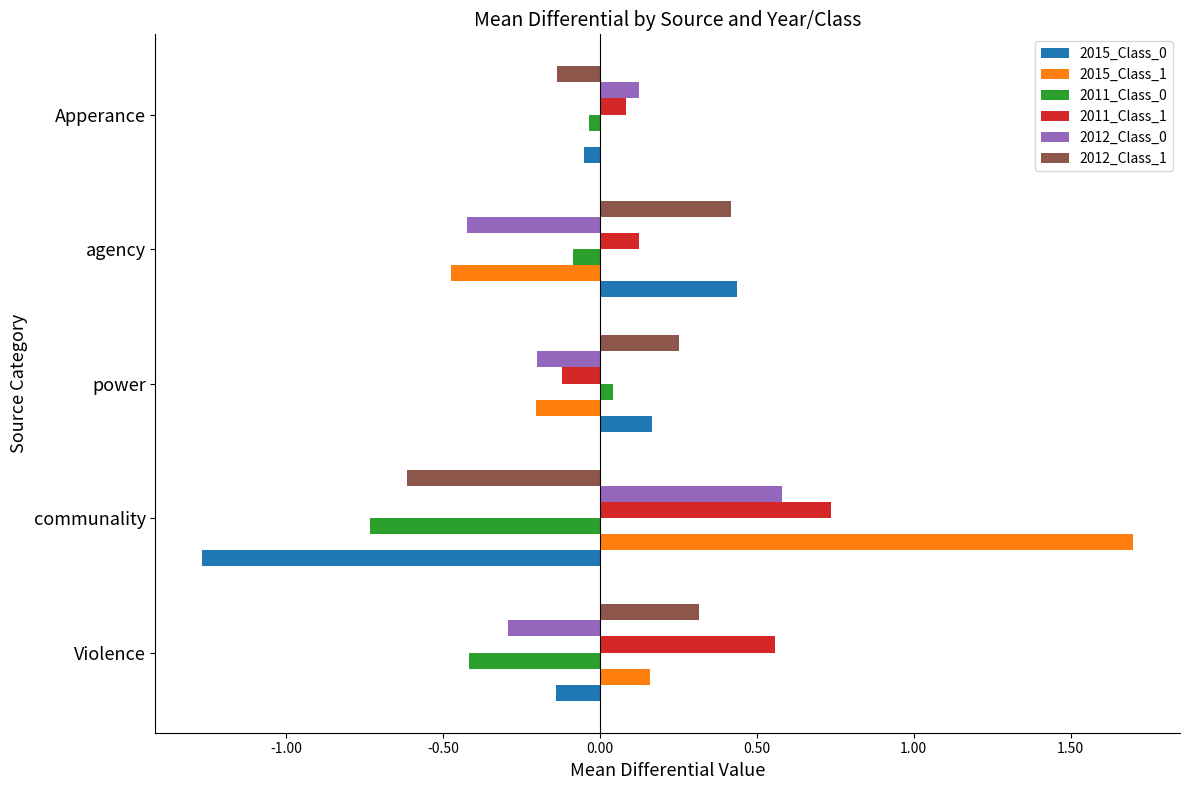

At which category does the chart reach its peak across all series?

communality